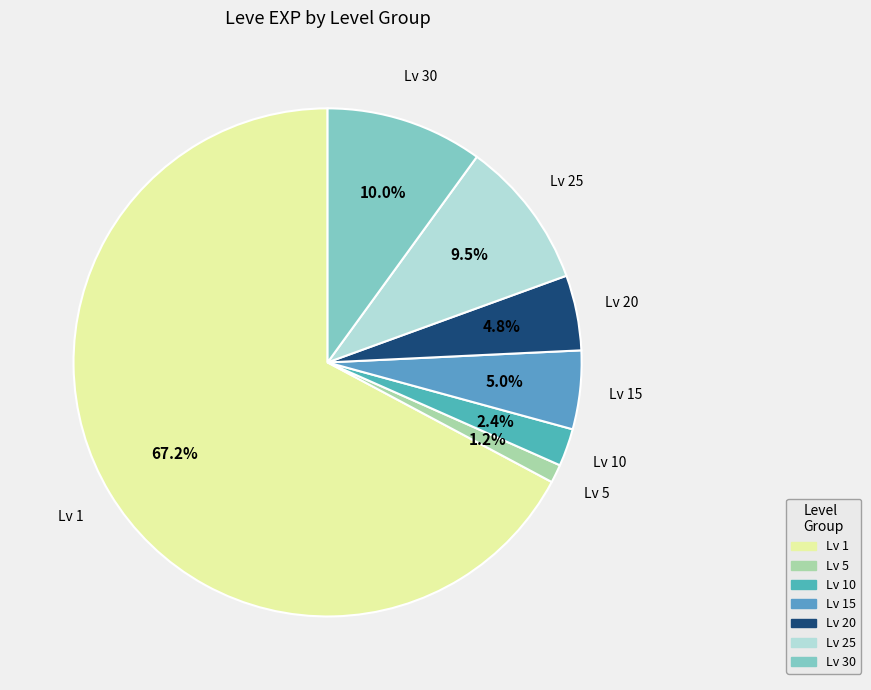

To the nearest percent, what is the average slice percentage?

14%